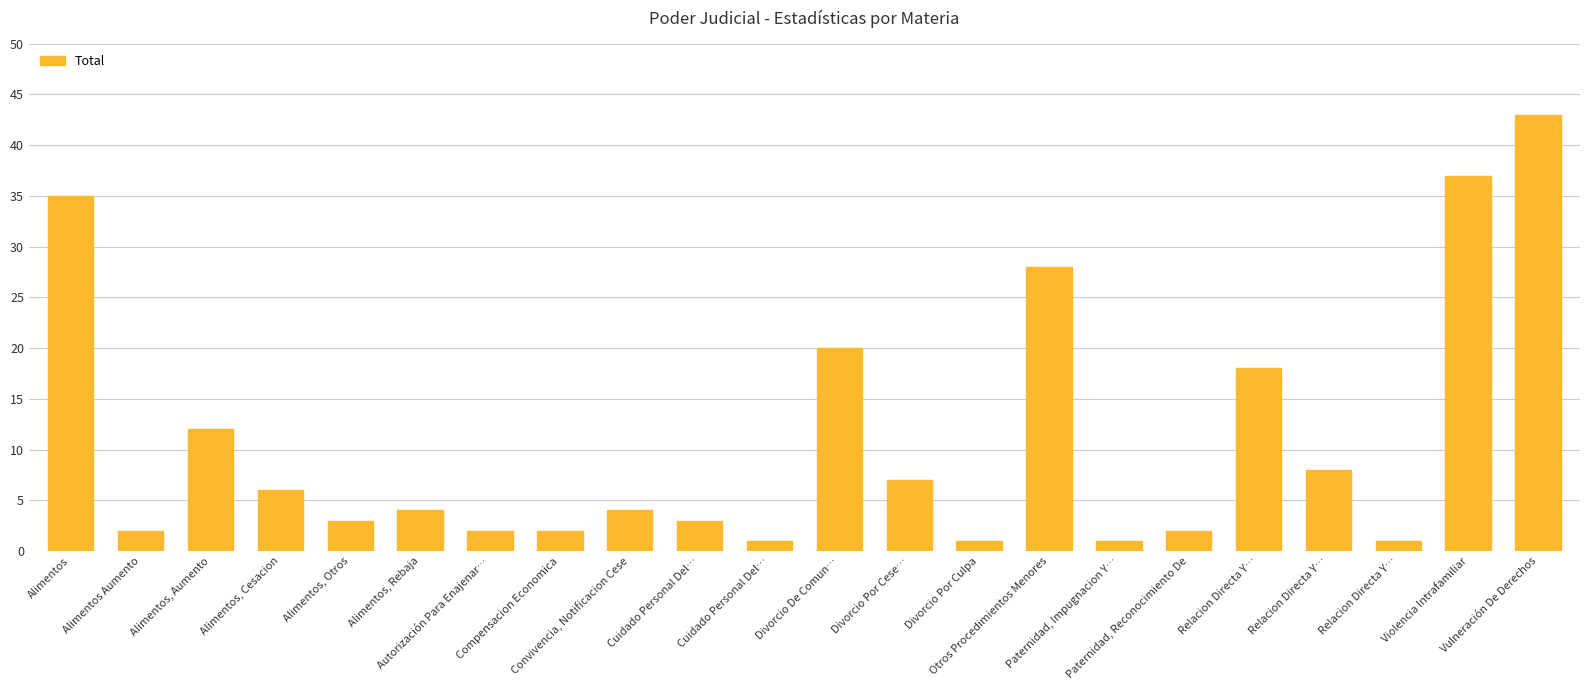

How many distinct data groups are displayed?

1